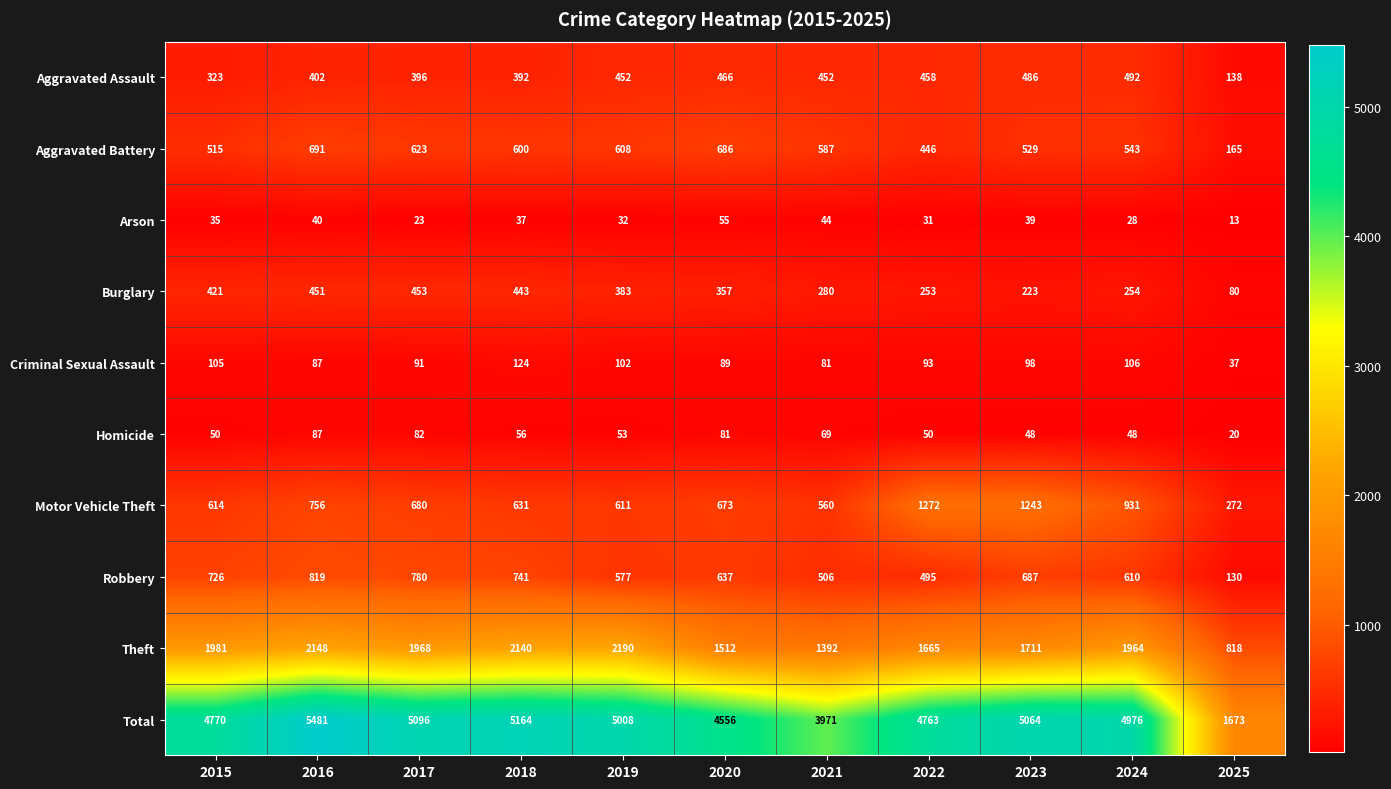

What is the difference between the Motor Vehicle Theft values at 2019 and 2023?

632